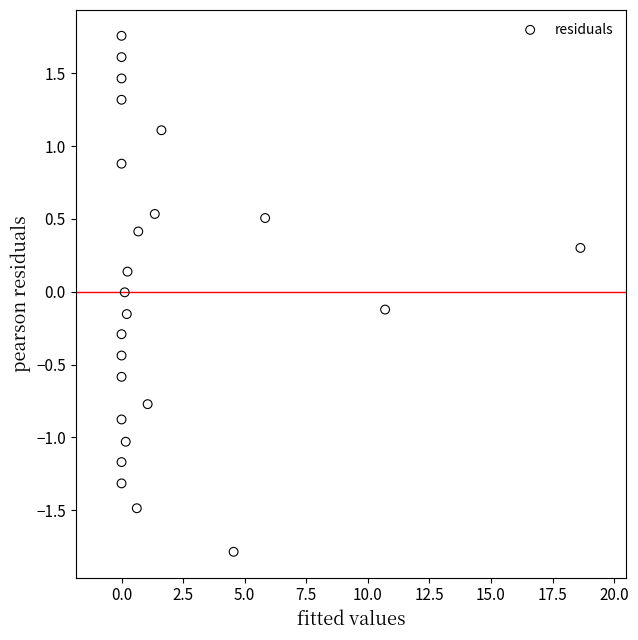

What is the range of X values (max minus min)?

18.6